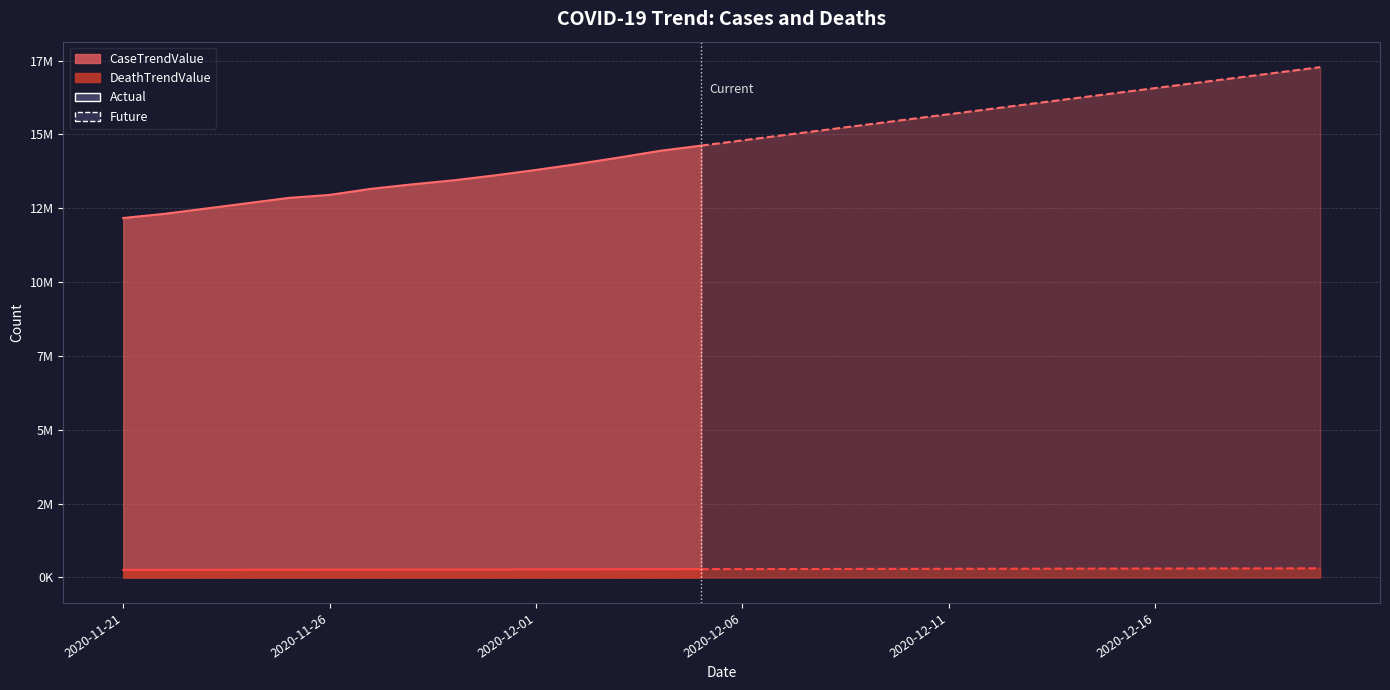

True or false: CaseTrendValue and DeathTrendValue cross at least once.

False